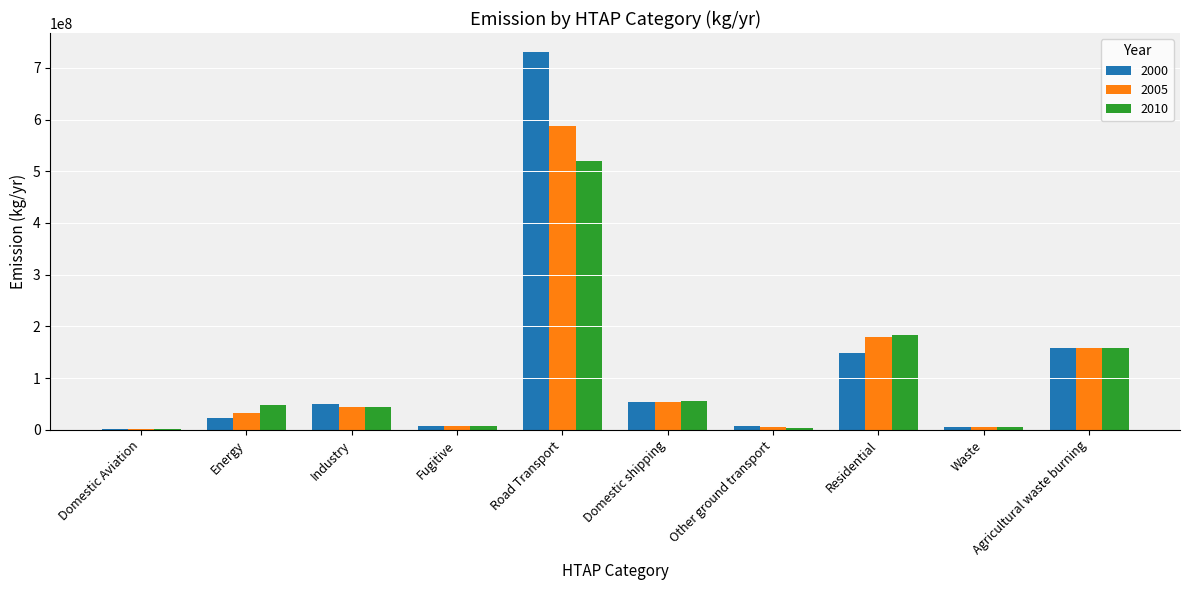

True or false: 2005 has a value of 587791792.1 at Road Transport.

True